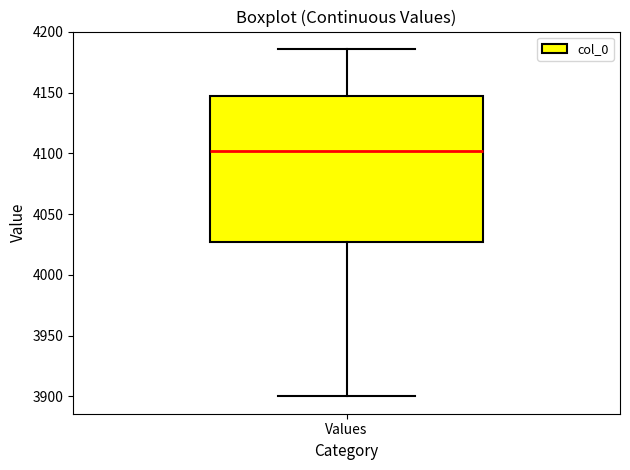

Read this box plot against the y-axis: the position of the median line, the range covered by the box, and the ends of both whiskers. The values are not printed on the chart, so give them approximately, as read against the axis.

median 4100, box 4025 to 4145, whiskers 3900 to 4185